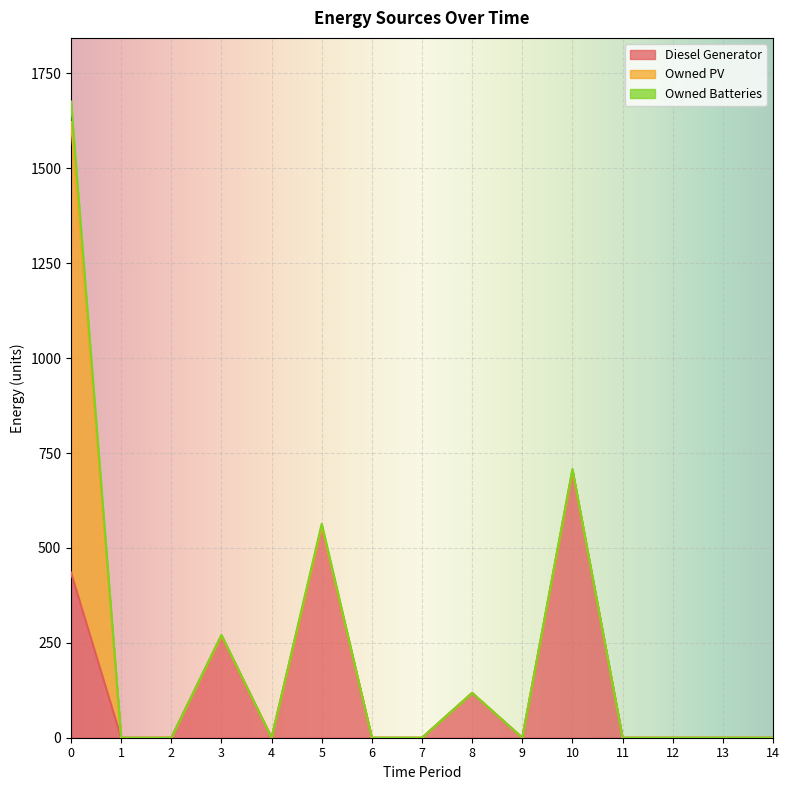

What is the sum of the Owned Batteries values at 6 and 5?

7